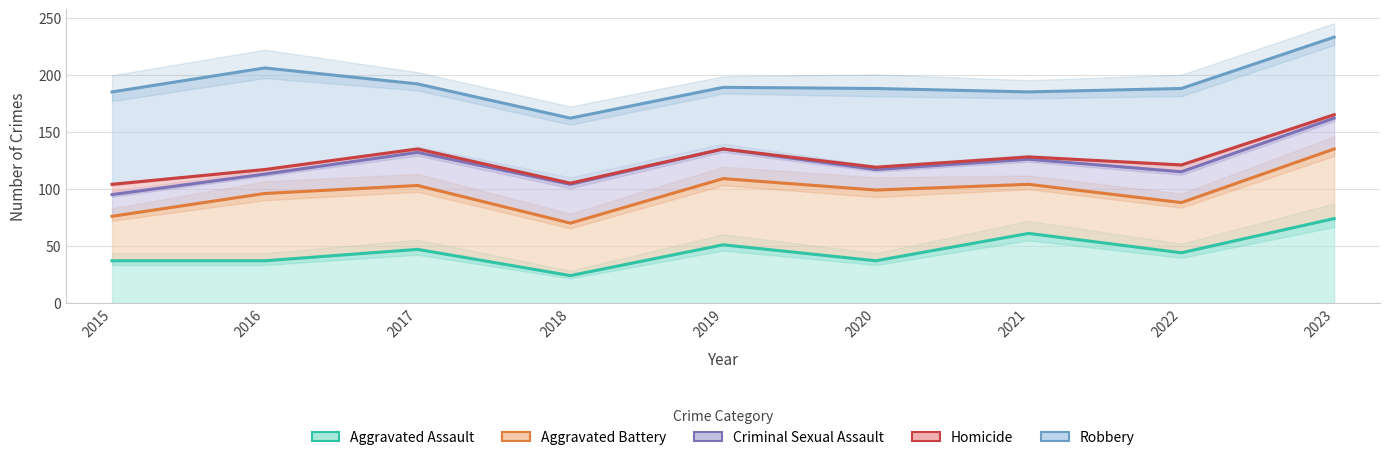

The Aggravated Assault series shows 37 at 2016. True or false?

True